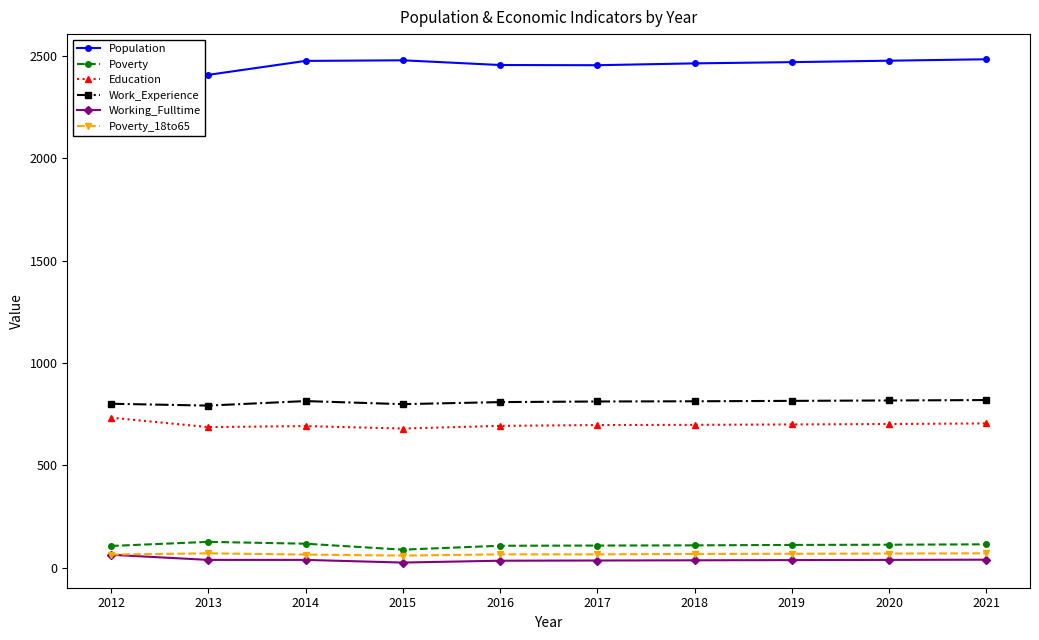

How many interior local valleys does the Work_Experience series have?

2